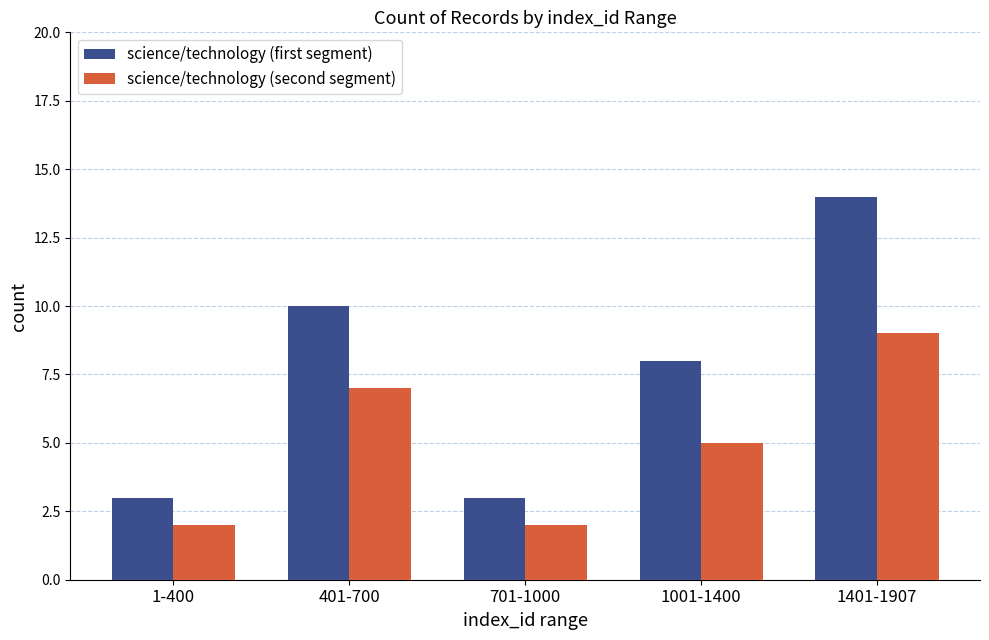

Rank the series at 1001-1400 from highest to lowest value.

science/technology (first segment), science/technology (second segment)